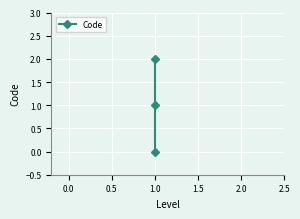

How many series are shown in this chart?

1